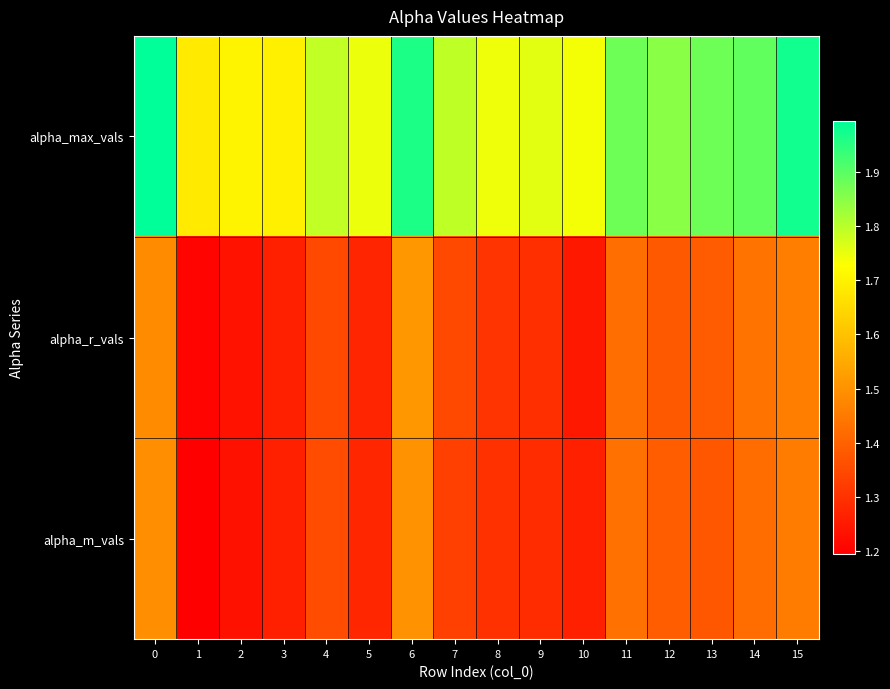

Reading left to right, extract all data points from this chart.

alpha_max_vals: 0=2.0	1=1.7	2=1.7	3=1.7	4=1.8	5=1.7	6=2.0	7=1.8	8=1.7	9=1.8	10=1.7	11=1.9	12=1.8	13=1.9	14=1.9	15=2.0
alpha_r_vals: 0=1.5	1=1.2	2=1.2	3=1.3	4=1.3	5=1.3	6=1.5	7=1.3	8=1.3	9=1.3	10=1.2	11=1.4	12=1.4	13=1.4	14=1.4	15=1.5
alpha_m_vals: 0=1.5	1=1.2	2=1.2	3=1.3	4=1.4	5=1.3	6=1.5	7=1.3	8=1.3	9=1.3	10=1.3	11=1.4	12=1.4	13=1.4	14=1.4	15=1.5